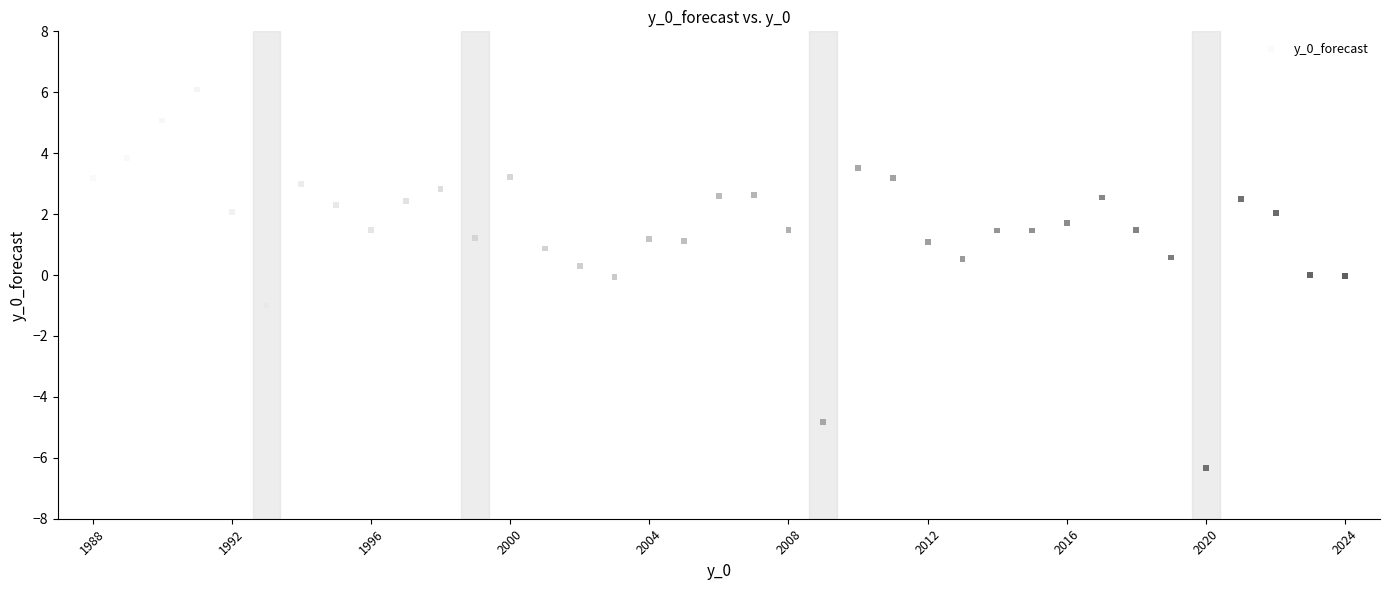

What is the range of Y values (max minus min)?

12.4